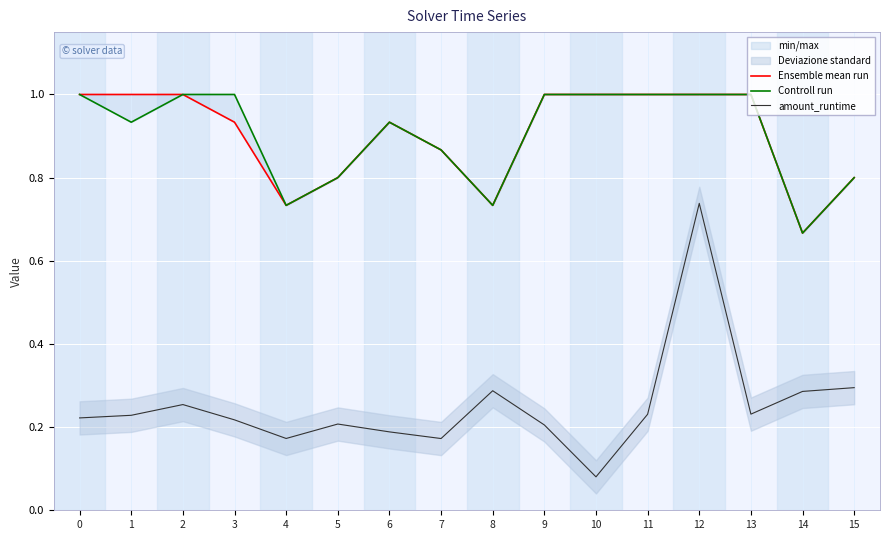

The value of amount_runtime at 3 is 0.1. True or false?

False